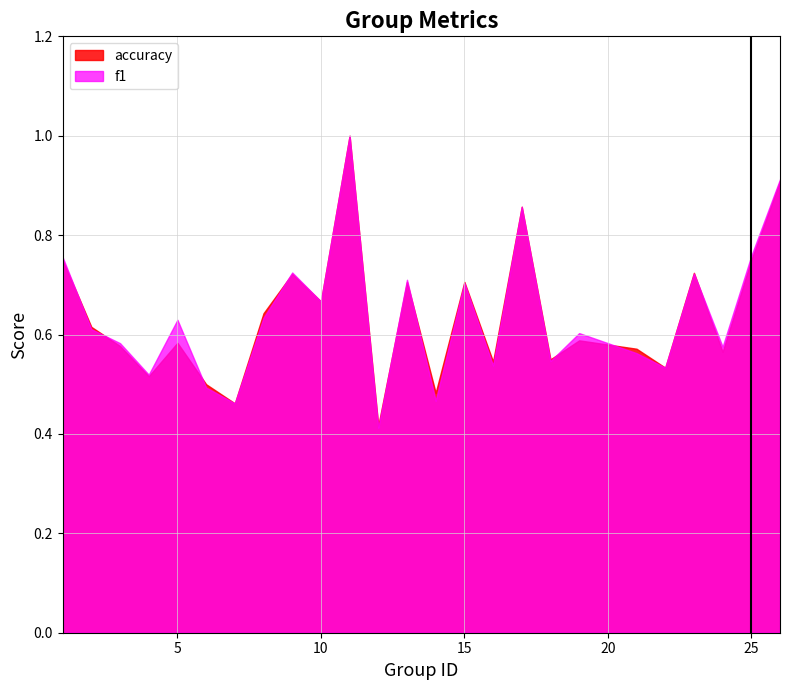

In f1, how many points are higher than both neighbors (excluding endpoints)?

8